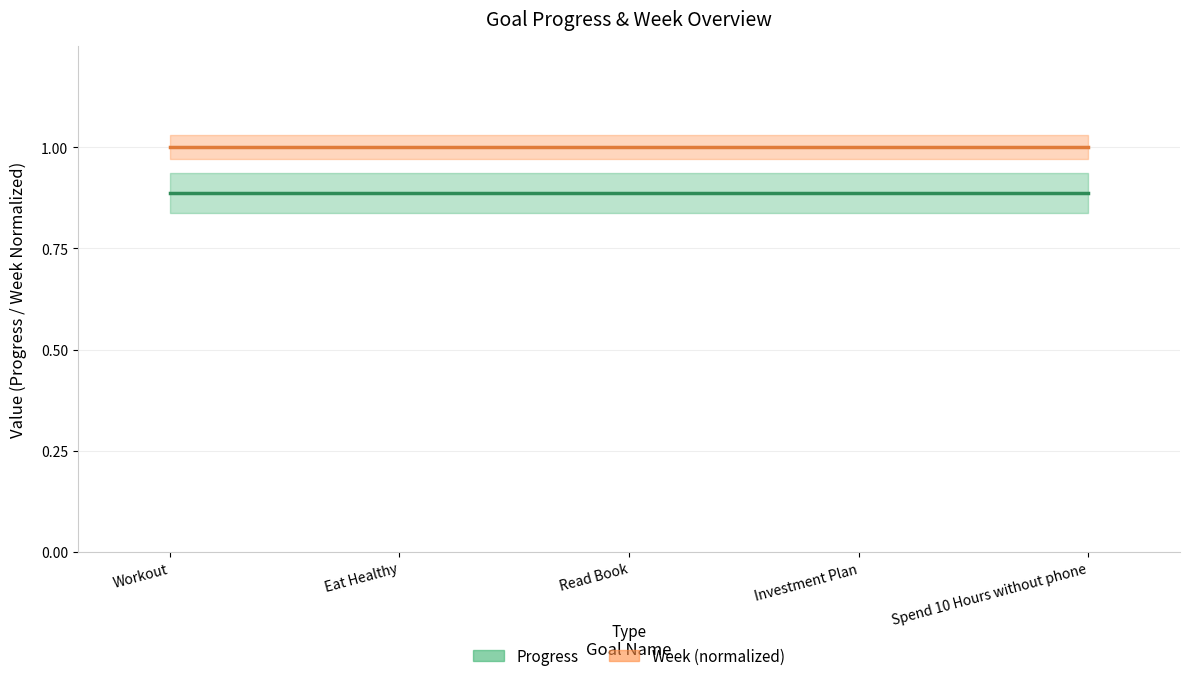

True or false: Progress and Week (normalized) intersect in this chart.

False